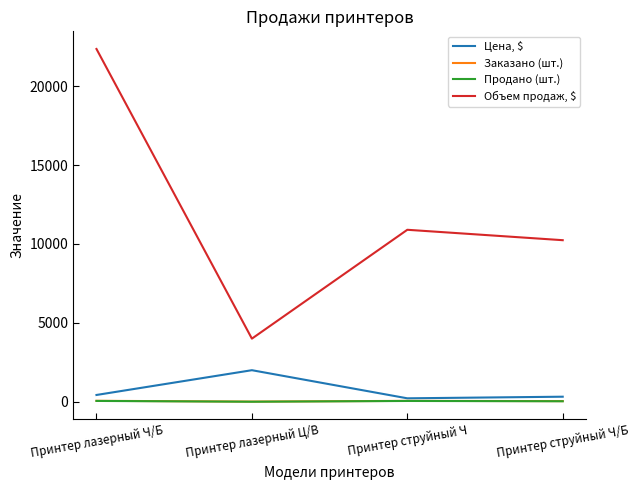

The Заказано (шт.) series shows 60 at Принтер лазерный Ч/Б. True or false?

True